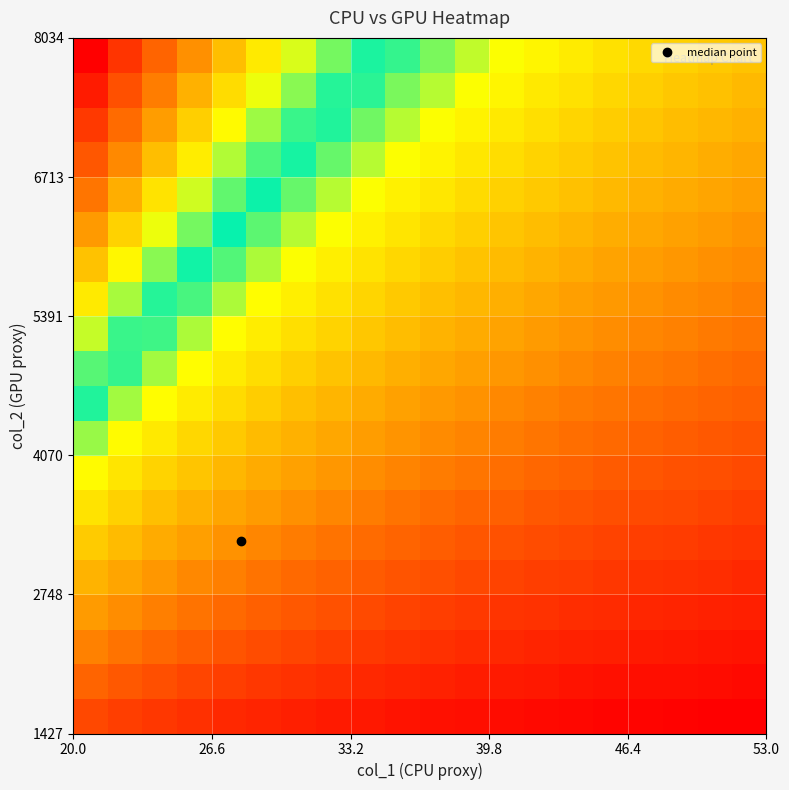

How many series are shown in this chart?

20